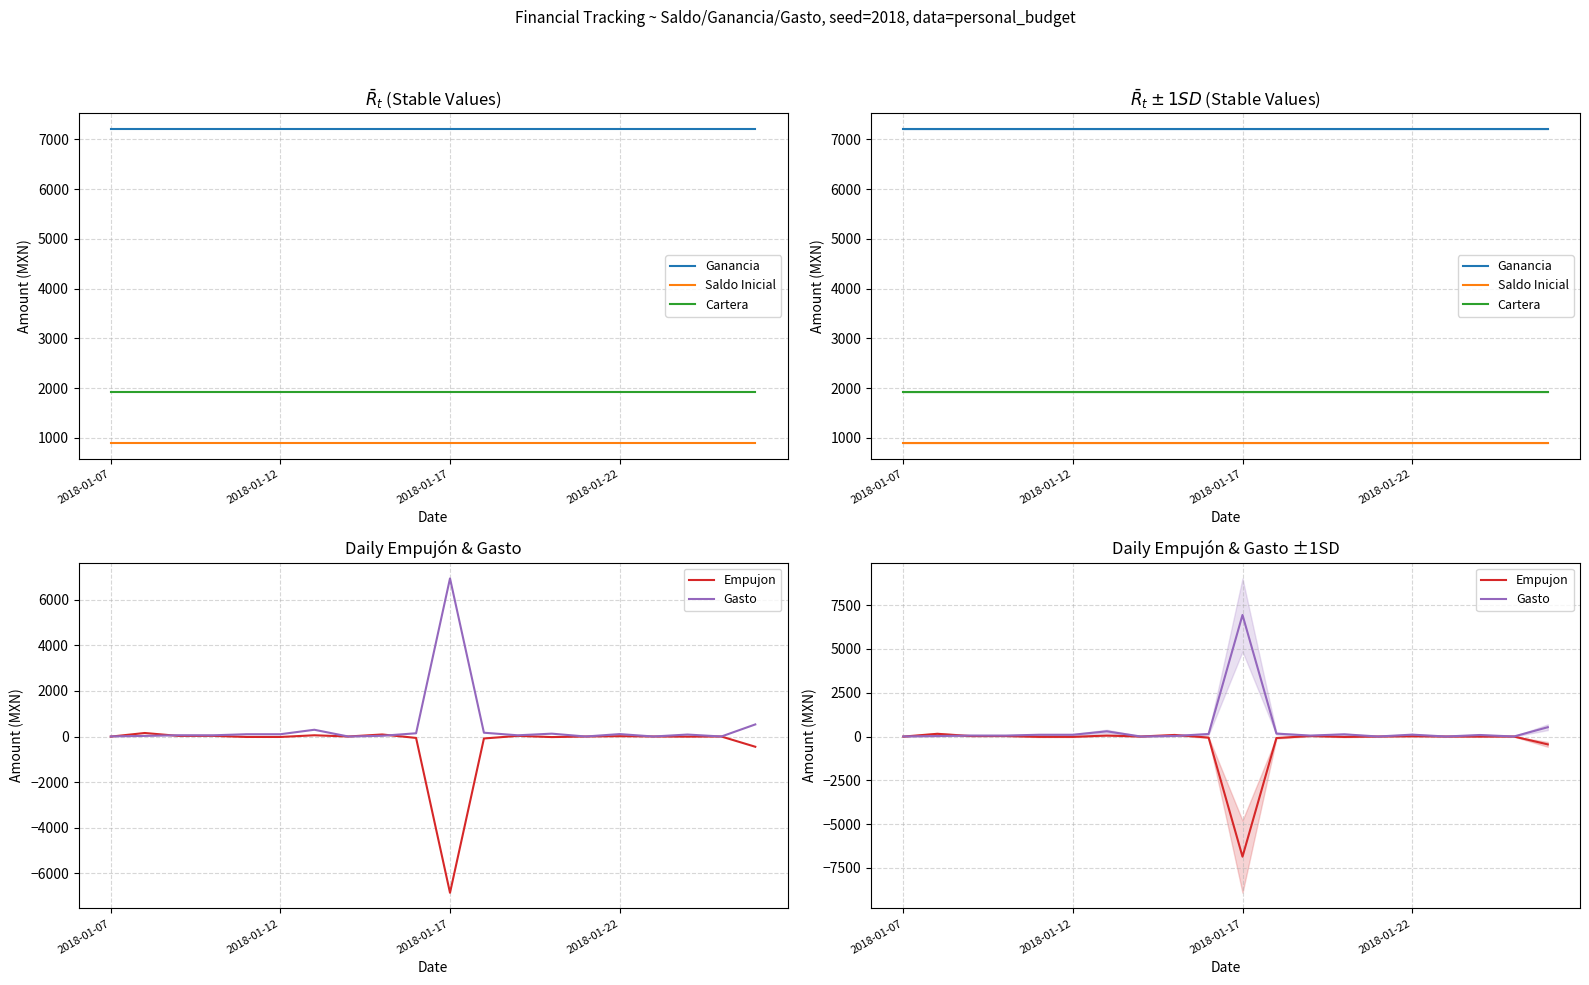

The value of Empujon at 2018-01-12 is 71. True or false?

False